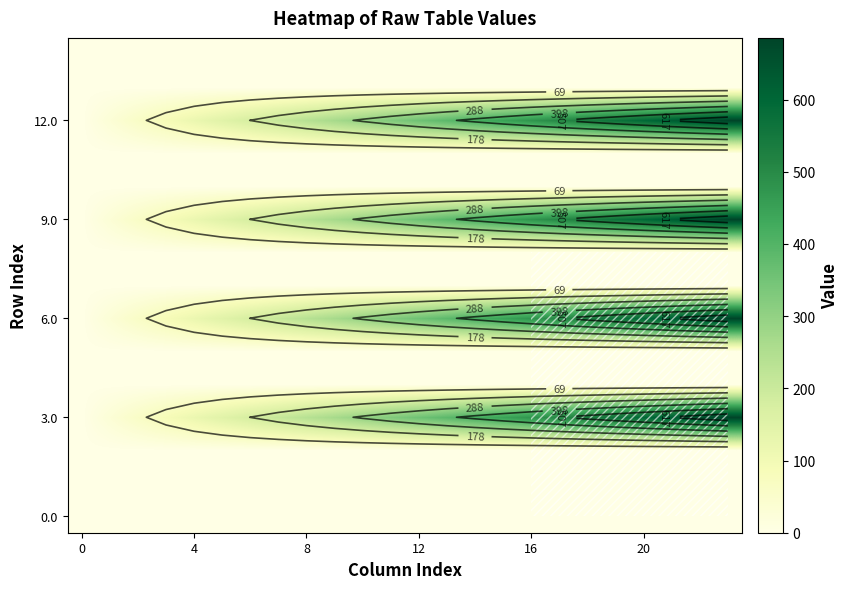

At how many categories does at least one series exceed 68?

21